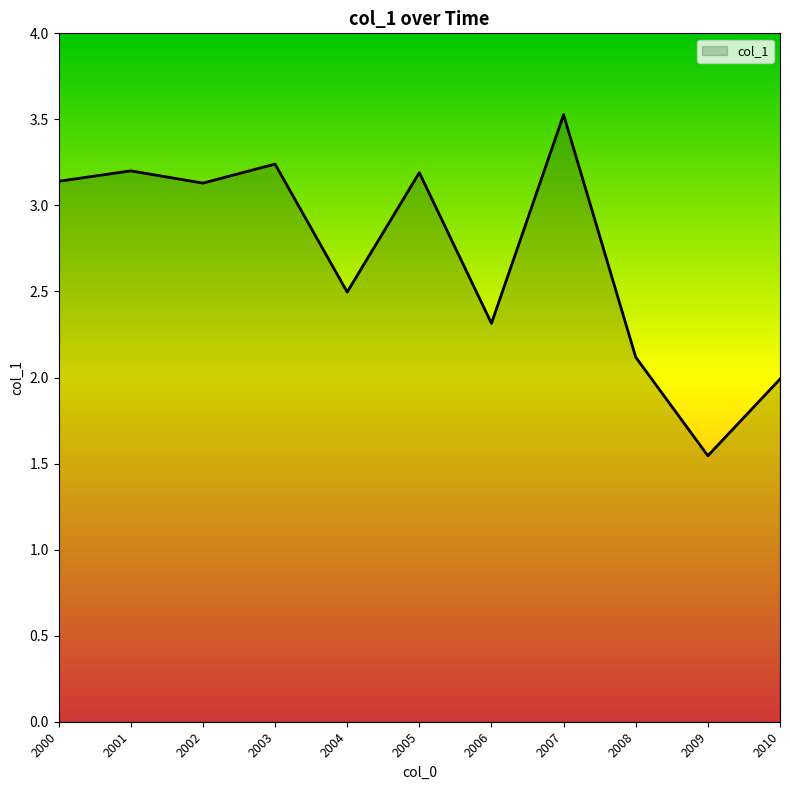

At which category does the data reach its first local peak?

2001